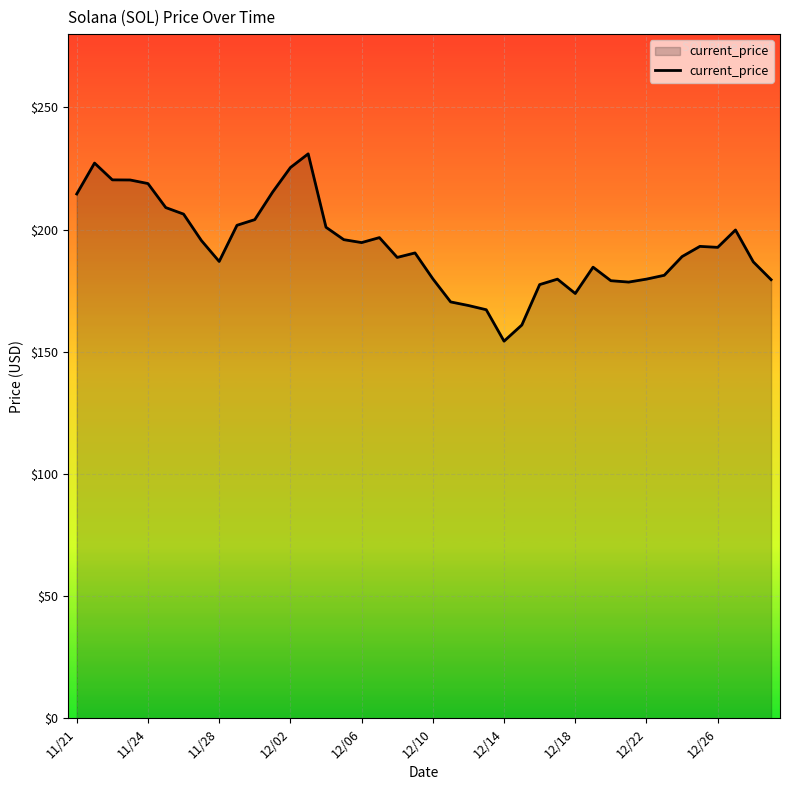

What is the greatest value displayed?

231.0